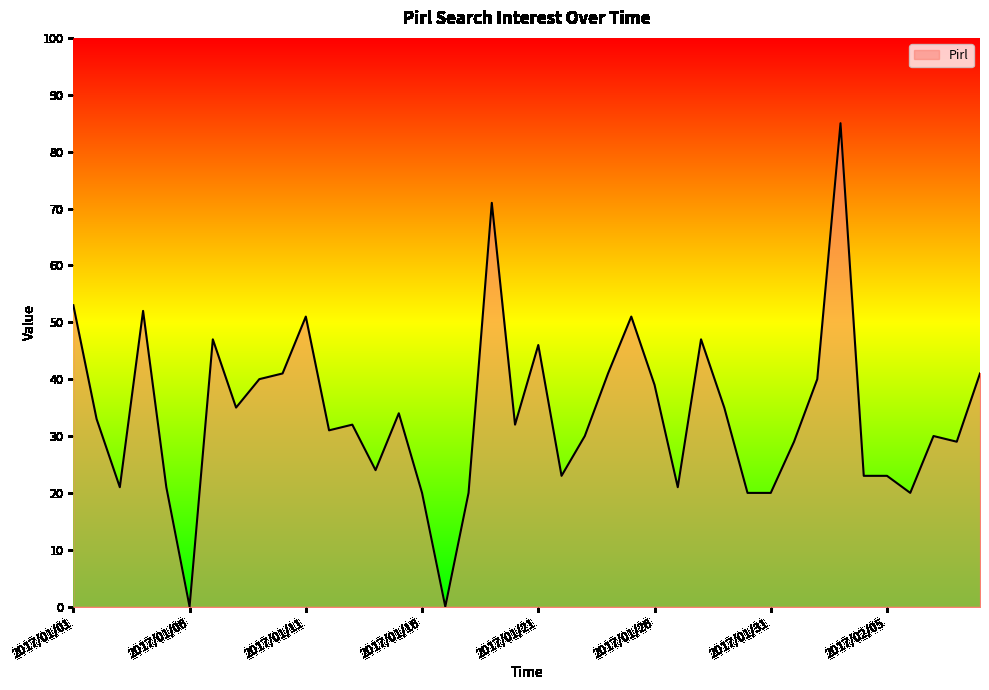

What is the average value?

34